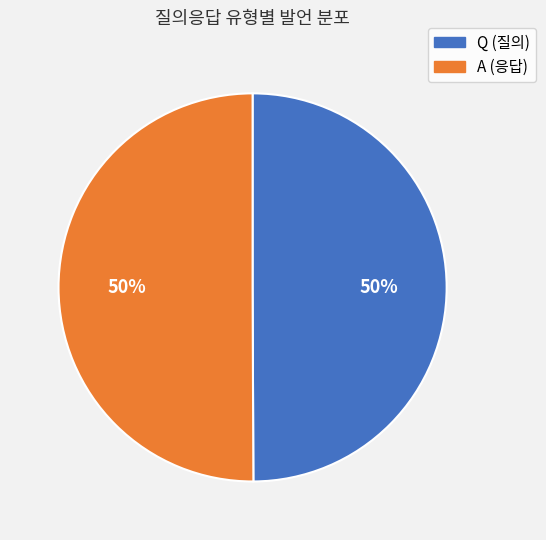

True or false: A accounts for 50% of the total.

True